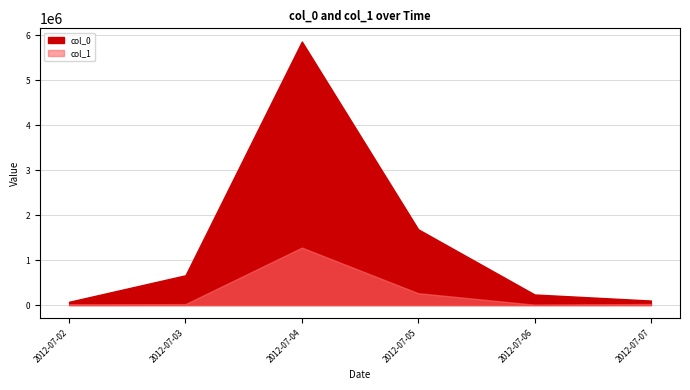

What is the difference between the second highest and minimum values in the col_1 series?

560083